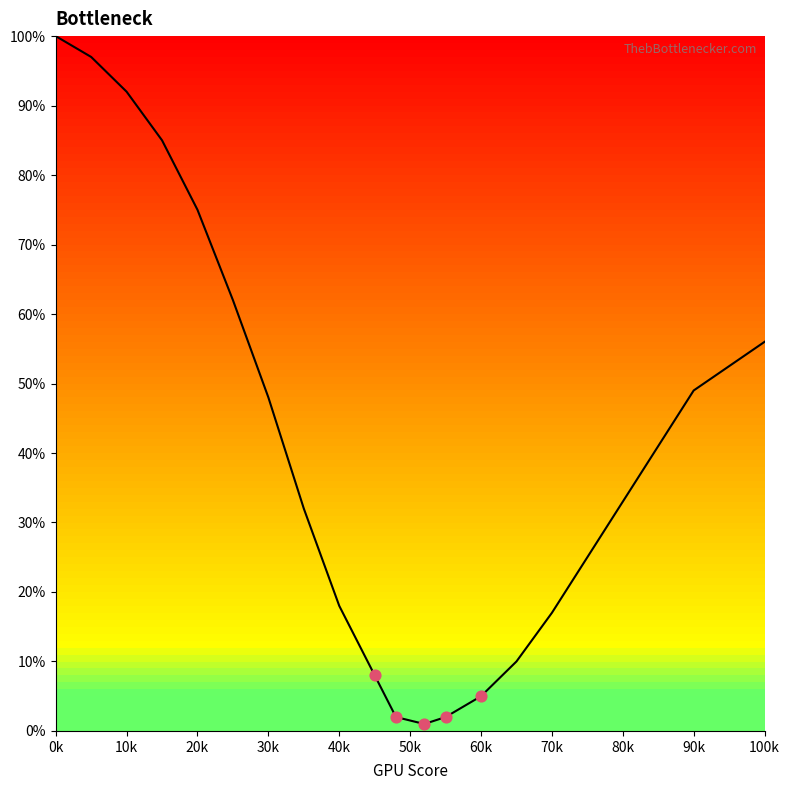

What is the greatest value displayed?

100